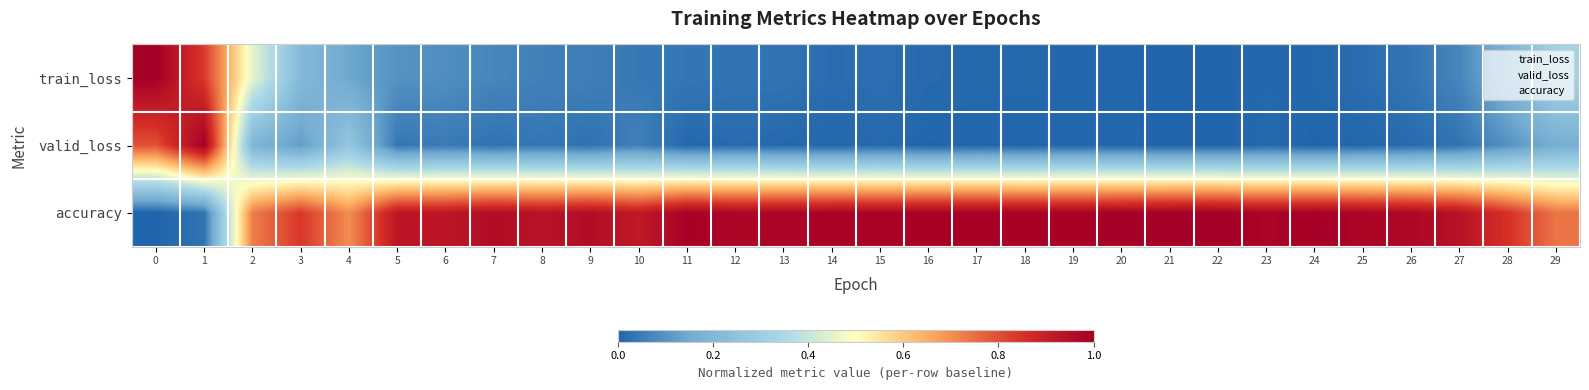

Which series has the largest range (max minus min)?

valid_loss